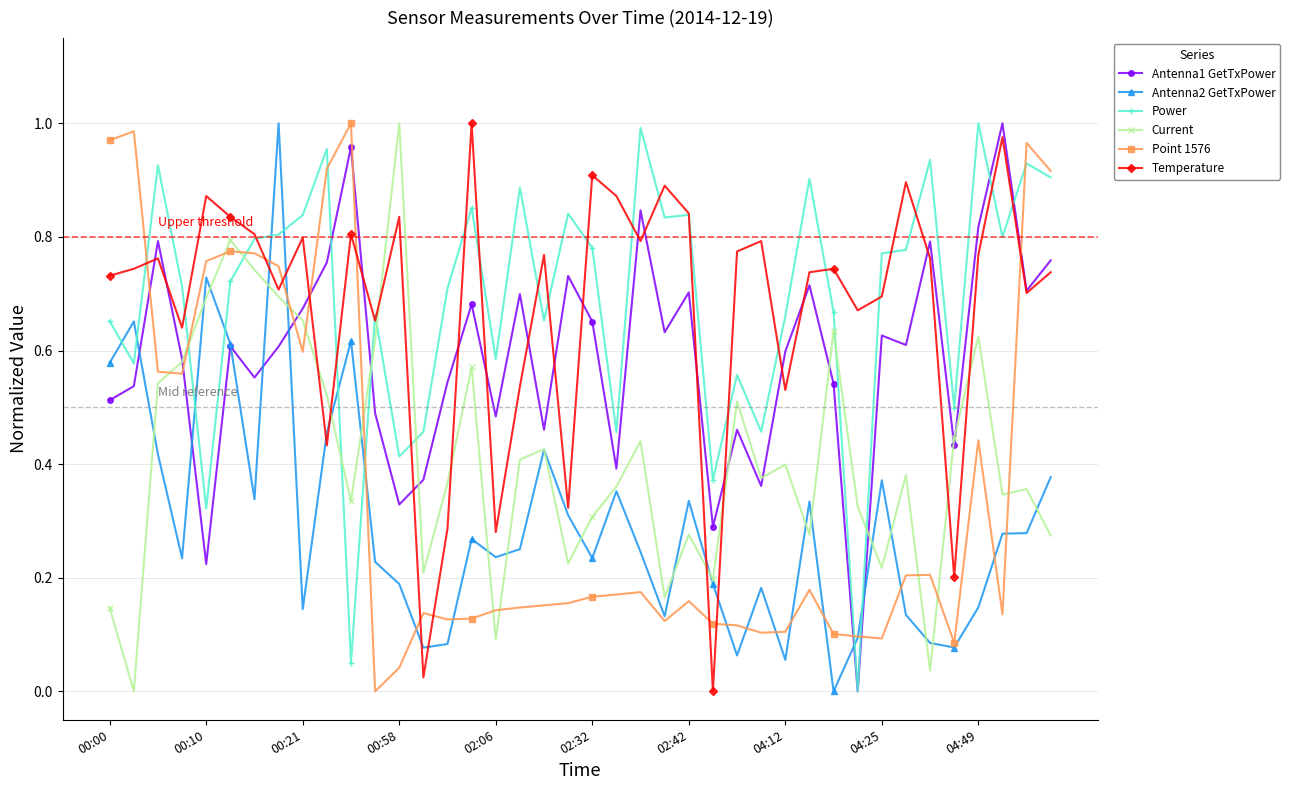

True or false: Power has more than 2 points higher than both neighbors.

True